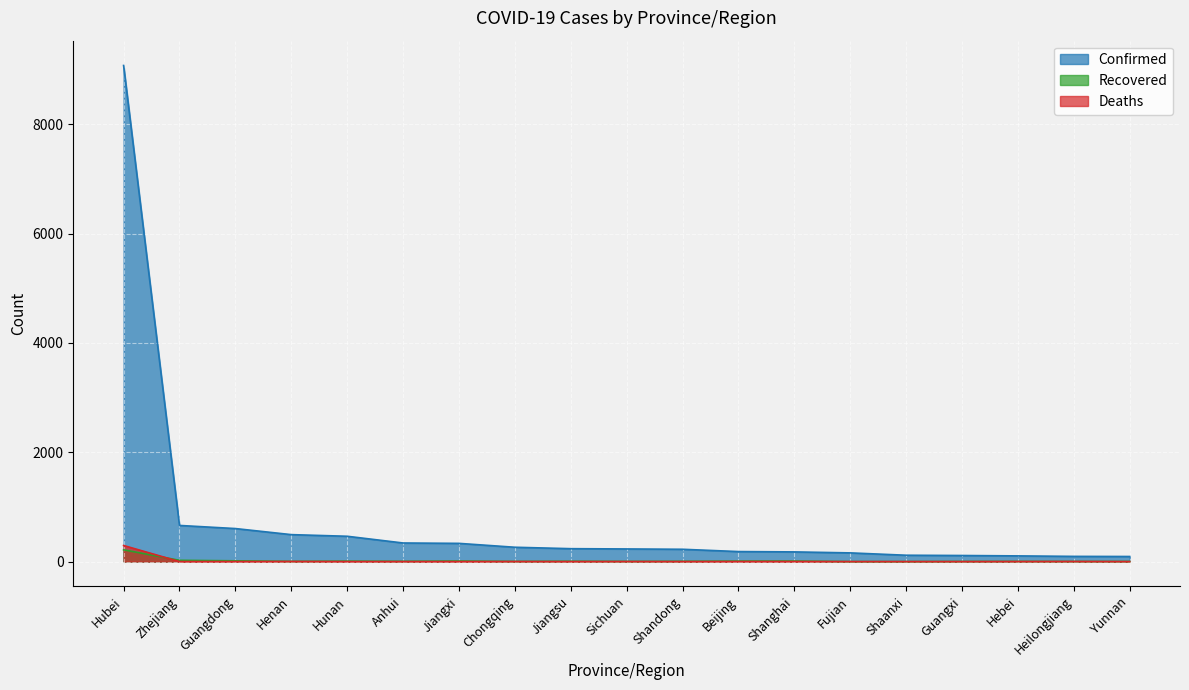

What are all the series names shown in the legend?

Confirmed, Recovered, Deaths